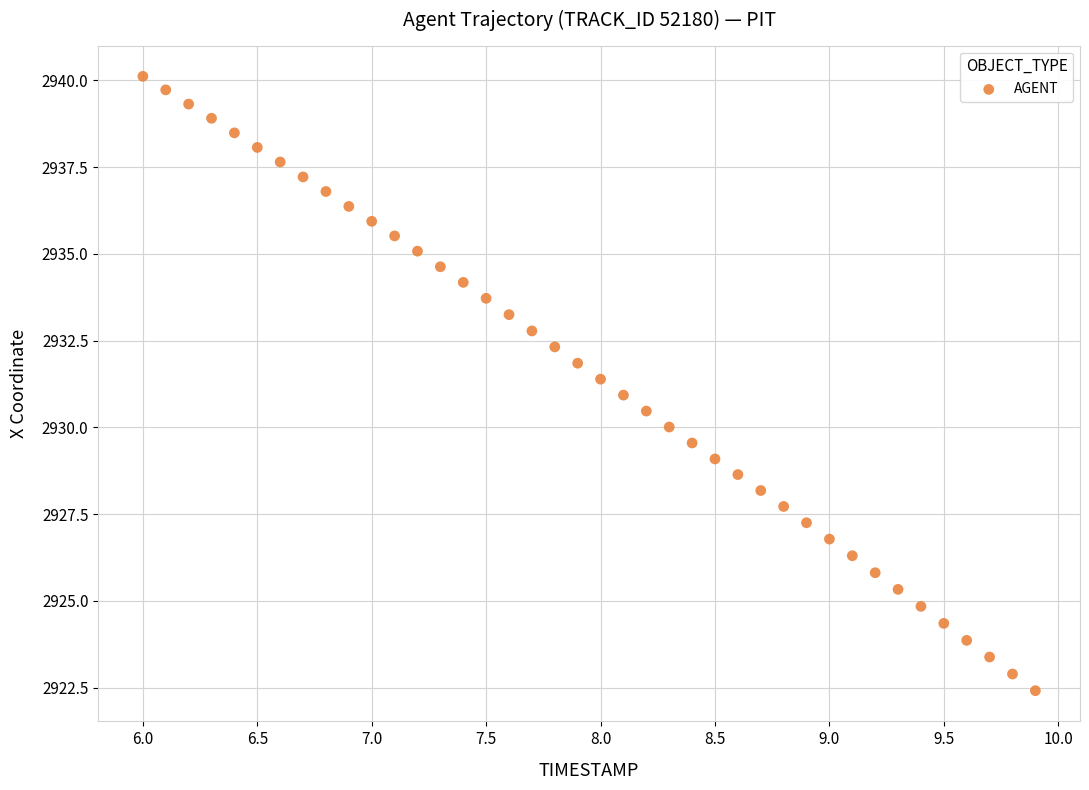

What is the range of X values (max minus min)?

3.9